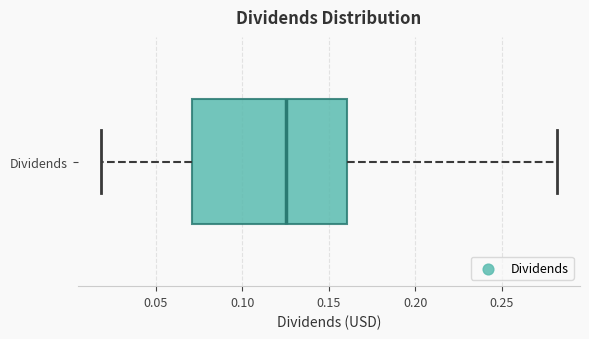

Where does the left whisker of the box for Dividends end on the x-axis? The values are not printed on the chart, so give them approximately, as read against the axis.

0.020